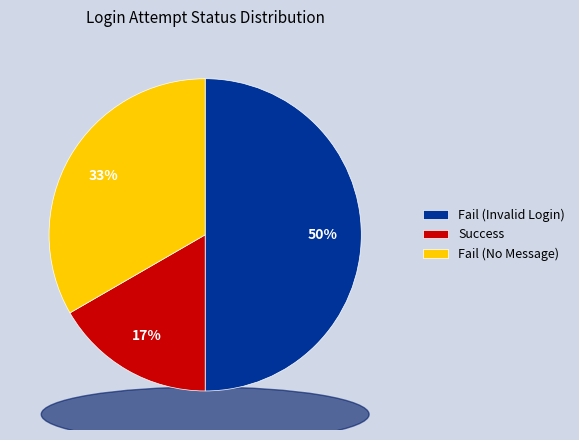

What is the ratio of the value at Fail (Invalid Login) to the value at Fail (No Message)?

1.5